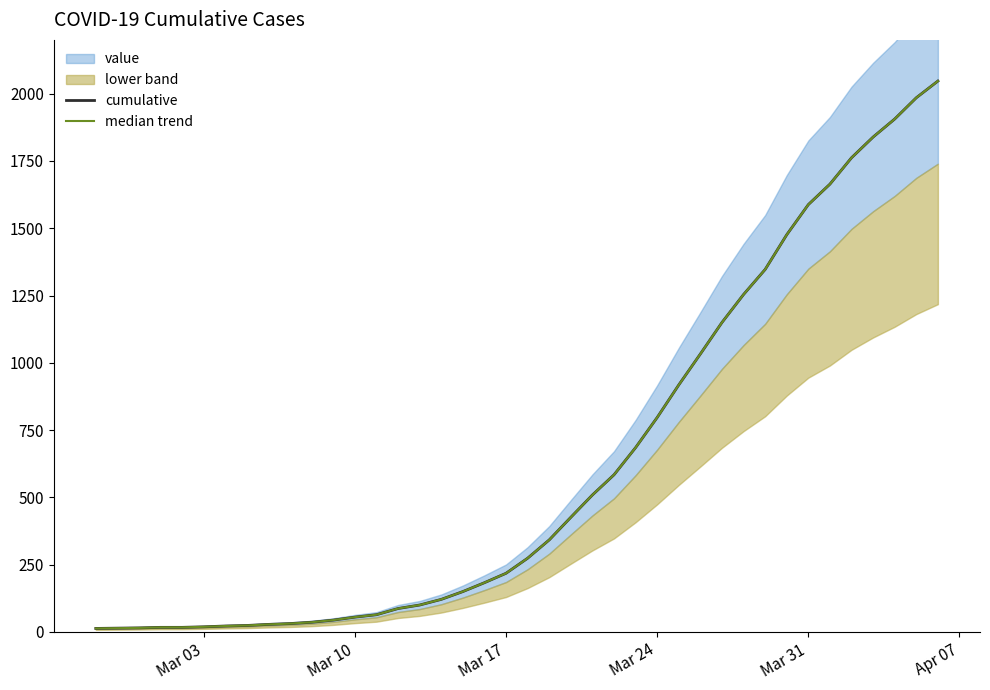

The median trend series shows 116.0 at 14. True or false?

False